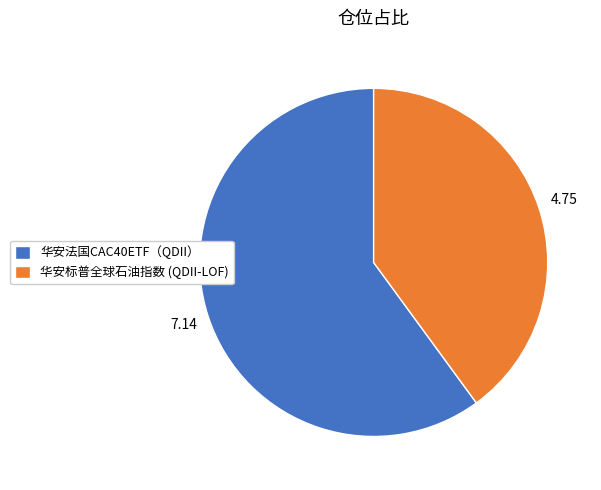

Which slice is the largest?

华安法国CAC40ETF（QDII）